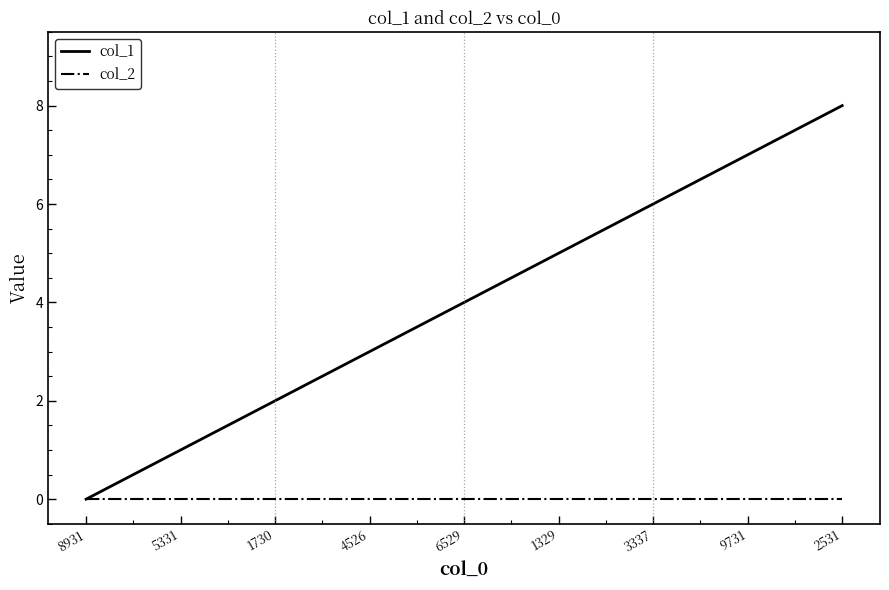

How many lines are shown in the chart?

2